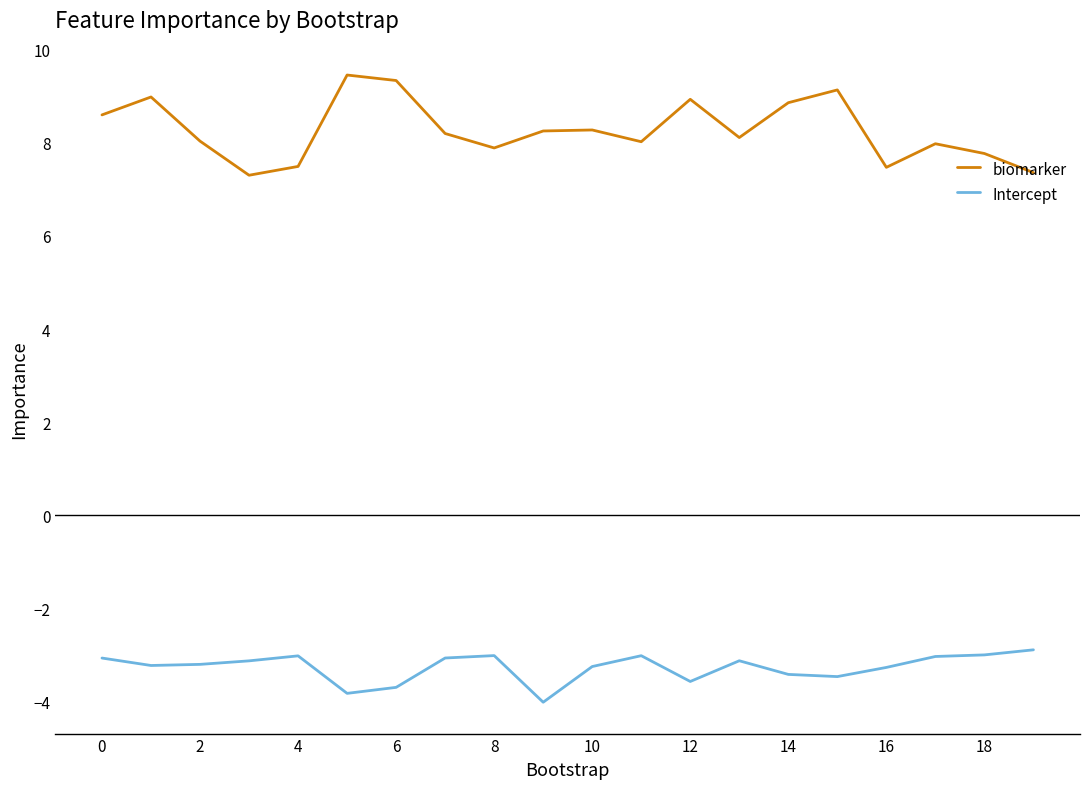

True or false: biomarker and Intercept cross at least once.

False